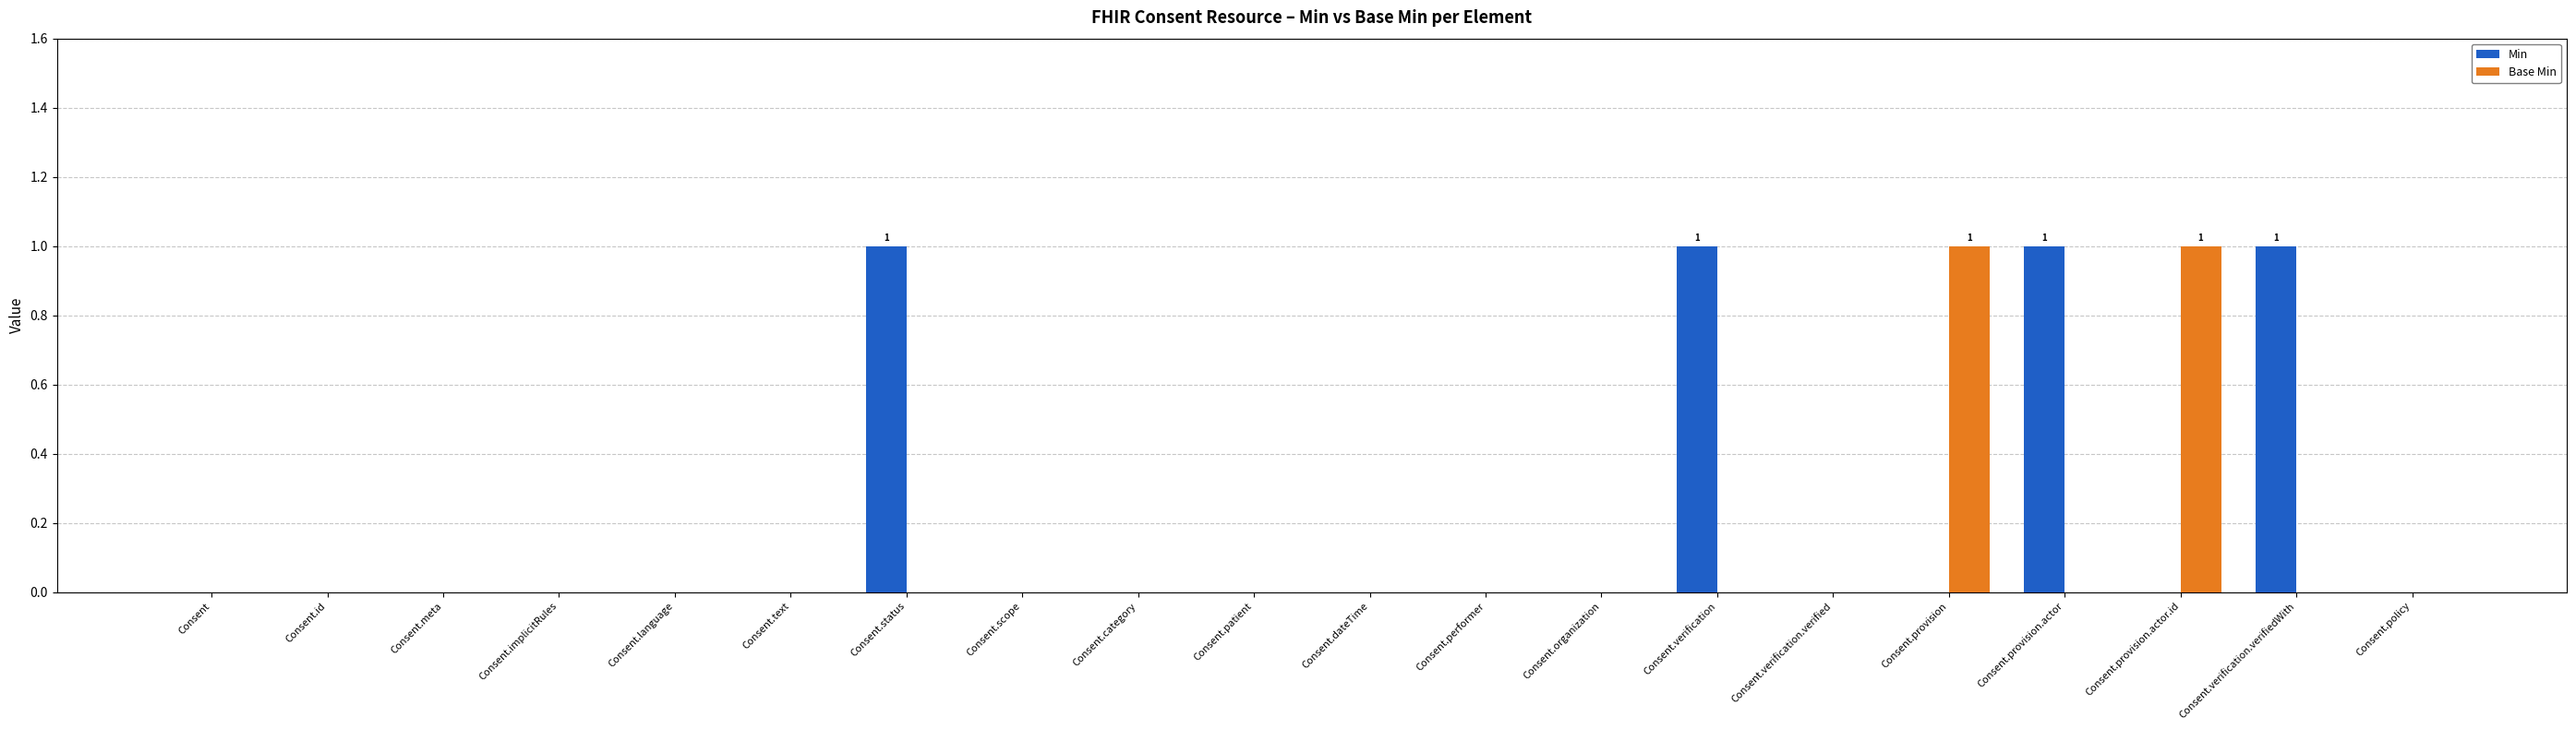

Is it true that Min equals 1 at Consent.status?

True